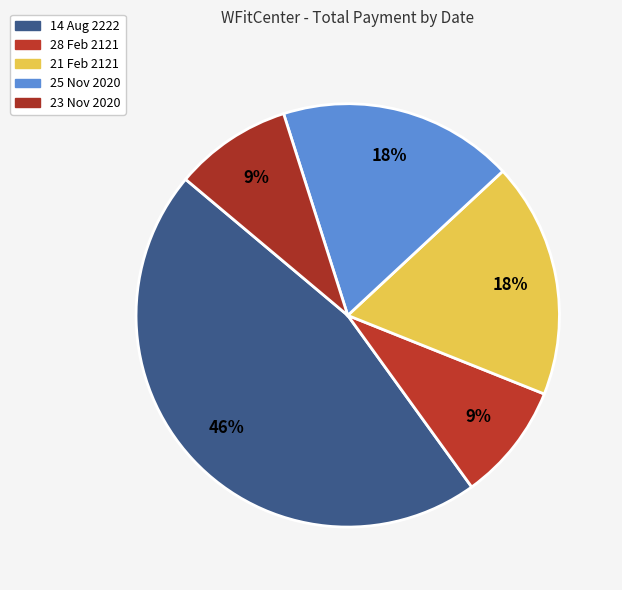

True or false: 28 Feb 2121 accounts for 9% of the total.

True